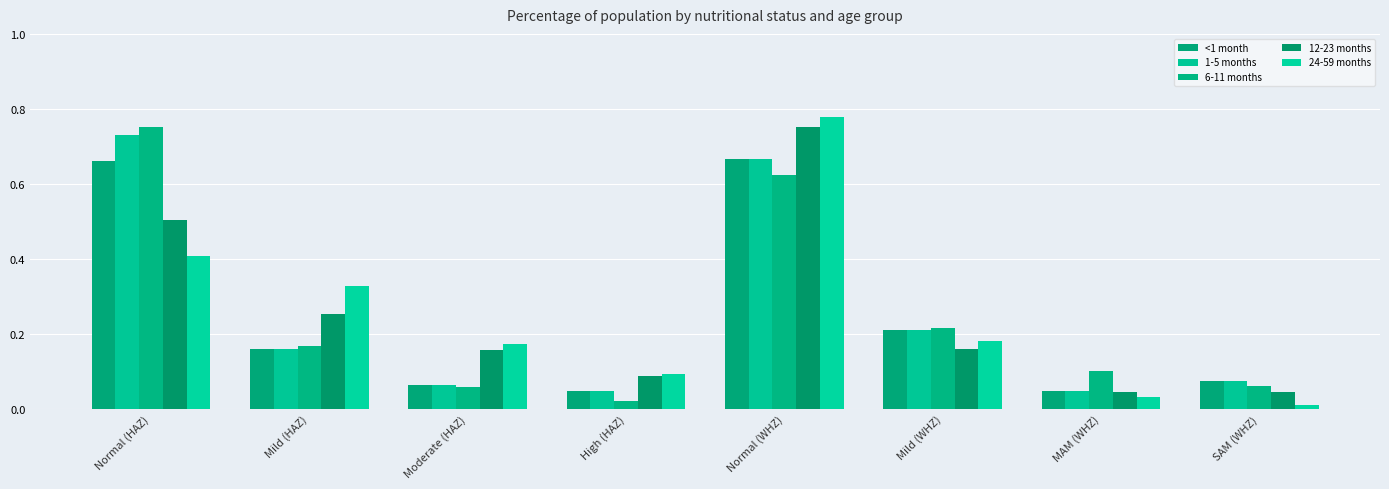

Does the chart contain stacked bars?

No